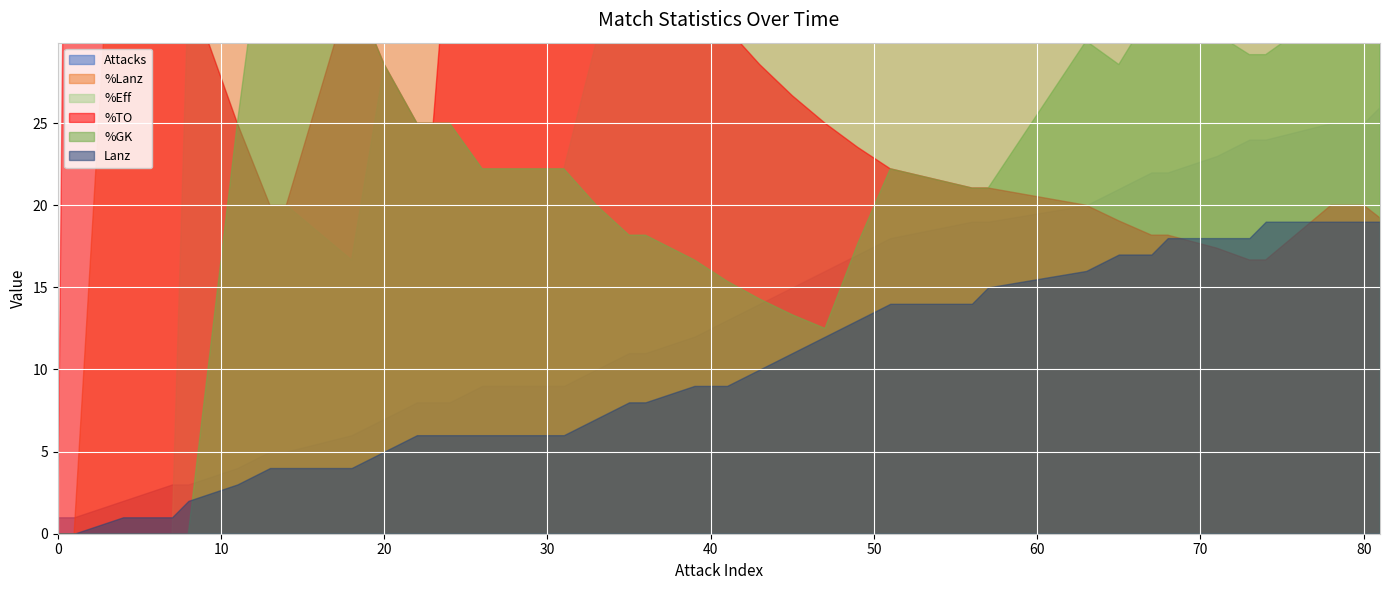

Where is the first local maximum for %Eff?

8